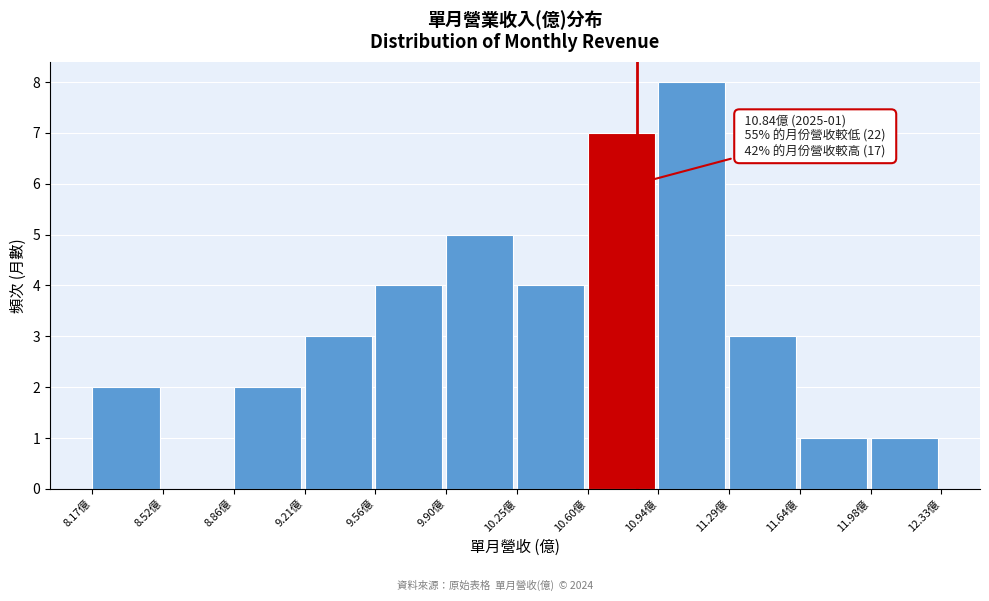

Which range on the x-axis has the tallest bar?

10.95 to 11.30